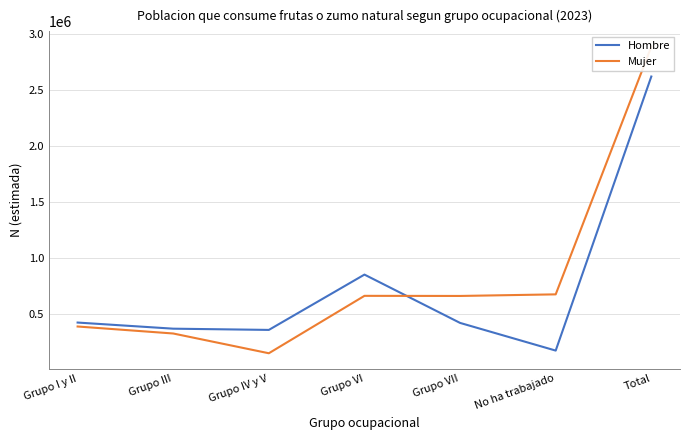

Rank the series at Grupo IV y V from lowest to highest value.

Mujer, Hombre